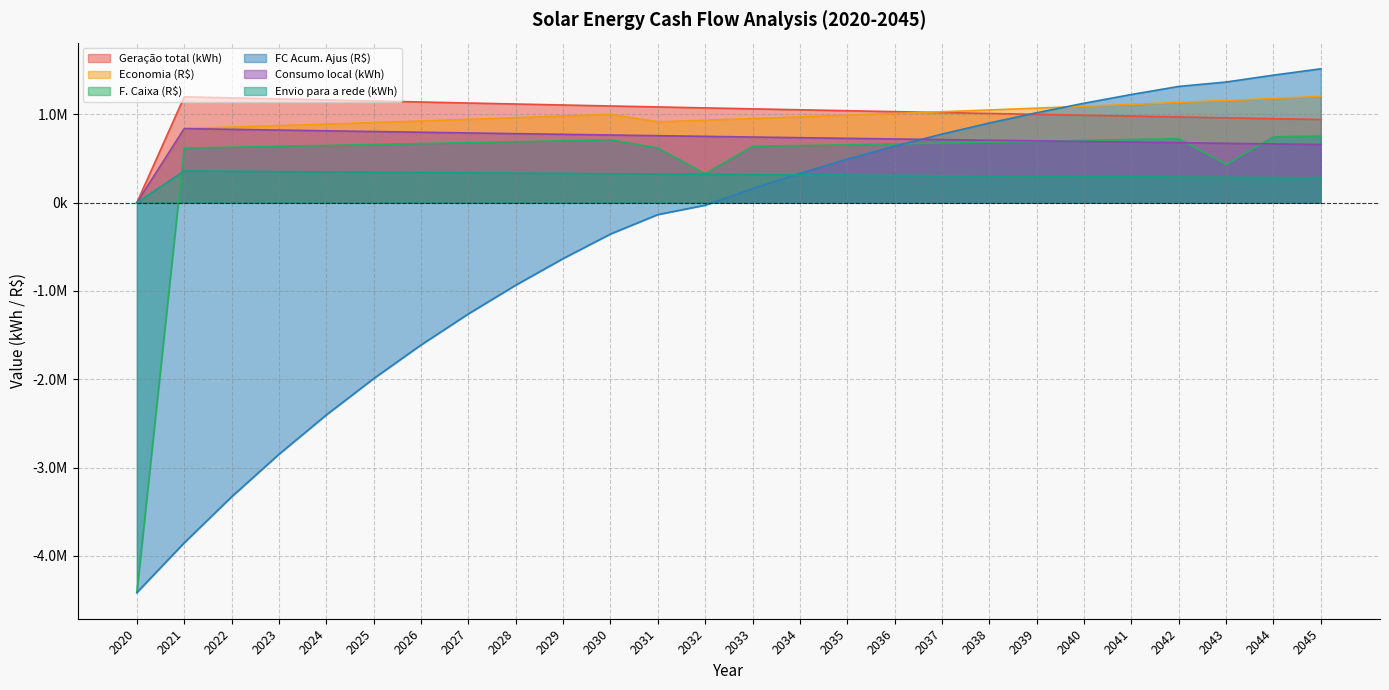

Reading right to left, extract all data points from this chart.

Geração total (kWh): 942813.8	952337.1	961956.7	971673.4	981488.3	991402.3	1001416.5	1011531.8	1021749.3	1032070.0	1042495.0	1053025.2	1063661.8	1074405.9	1085258.5	1096220.7	1107293.6	1118478.4	1129776.2	1141188.1	1152715.2	1164358.8	1176120.0	1188000.0	1200000.0	0.0
Economia (R$): 1204741.0	1181466.1	1158640.9	1136256.6	1114304.8	1092777.1	1071665.3	1050961.4	1030657.4	1010745.7	991218.7	972069.0	953289.2	934872.2	916811.0	1001223.6	981880.5	962911.2	944308.3	926064.8	908173.8	890628.4	873422.0	856548.0	840000.0	0.0
F. Caixa (R$): 755854.9	745654.3	435522.7	725462.2	715475.3	705564.0	695730.3	685975.9	676302.6	666711.9	657205.3	647784.1	638449.5	329202.6	620044.4	713100.6	702149.5	691327.7	680635.0	670071.3	659636.4	649330.0	639151.7	629101.1	619177.8	-4416444.4
FC Acum. Ajus (R$): 1517357.4	1445525.3	1367667.4	1317703.0	1226260.2	1127173.8	1019814.2	903500.8	777497.2	641007.6	493171.1	333057.2	159659.5	-28109.7	-134486.2	-354621.7	-632787.0	-933717.7	-1259258.7	-1611403.1	-1992304.3	-2404288.6	-2849869.3	-3331761.1	-3852896.9	-4416444.4
Consumo local (kWh): 659969.6	666636.0	673369.7	680171.4	687041.8	693981.6	700991.6	708072.3	715224.5	722449.0	729746.5	737117.7	744563.3	752084.1	759680.9	767354.5	775105.5	782934.9	790843.3	798831.6	806900.6	815051.2	823284.0	831600.0	840000.0	0.0
Envio para a rede (kWh): 282844.1	285701.1	288587.0	291502.0	294446.5	297420.7	300425.0	303459.5	306524.8	309621.0	312748.5	315907.6	319098.6	322321.8	325577.5	328866.2	332188.1	335543.5	338932.9	342356.4	345814.6	349307.6	352836.0	356400.0	360000.0	0.0